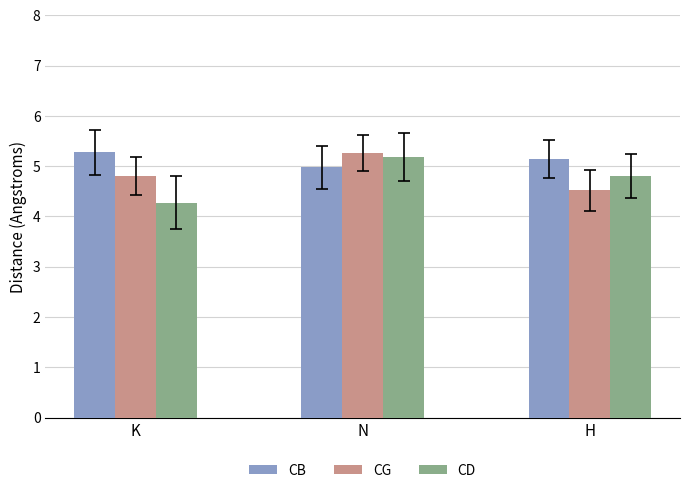

Count the CG values in the range 4 to 5.

2